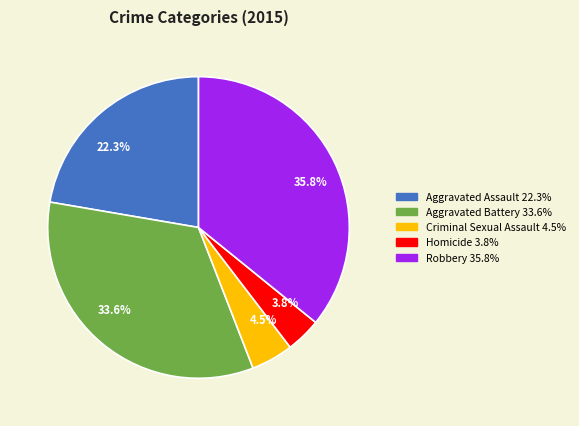

Combined, do Criminal Sexual Assault and Homicide account for over 50%?

No